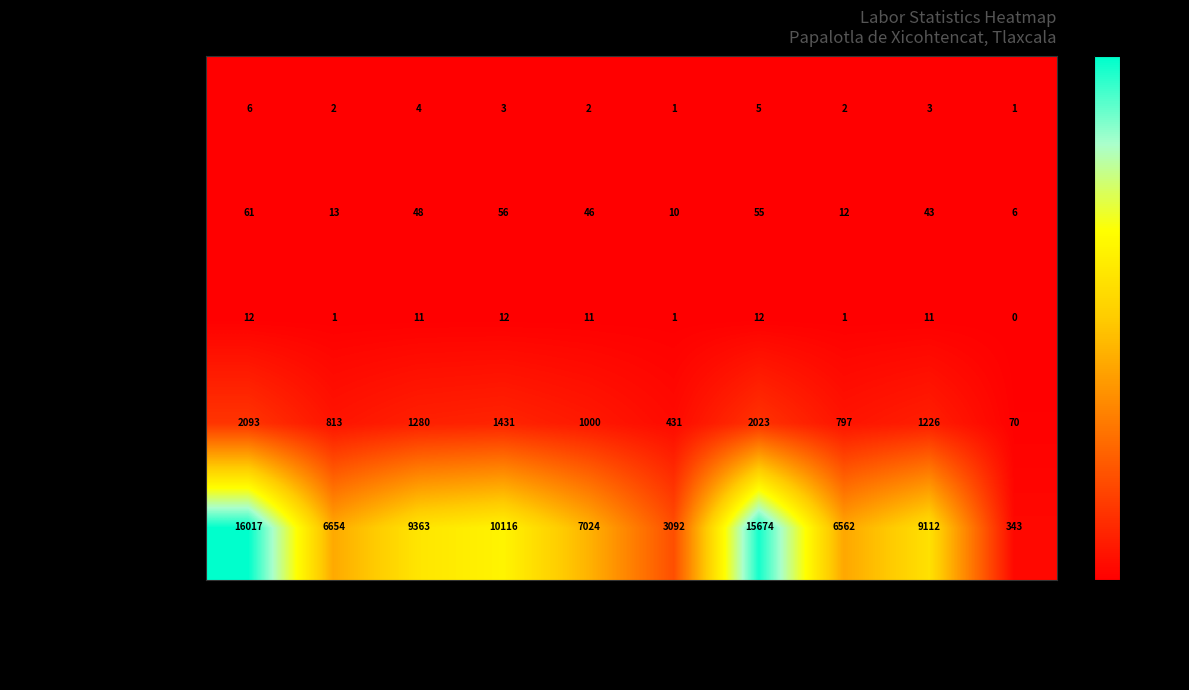

What is the total value across all series at PE_INAC?

11618